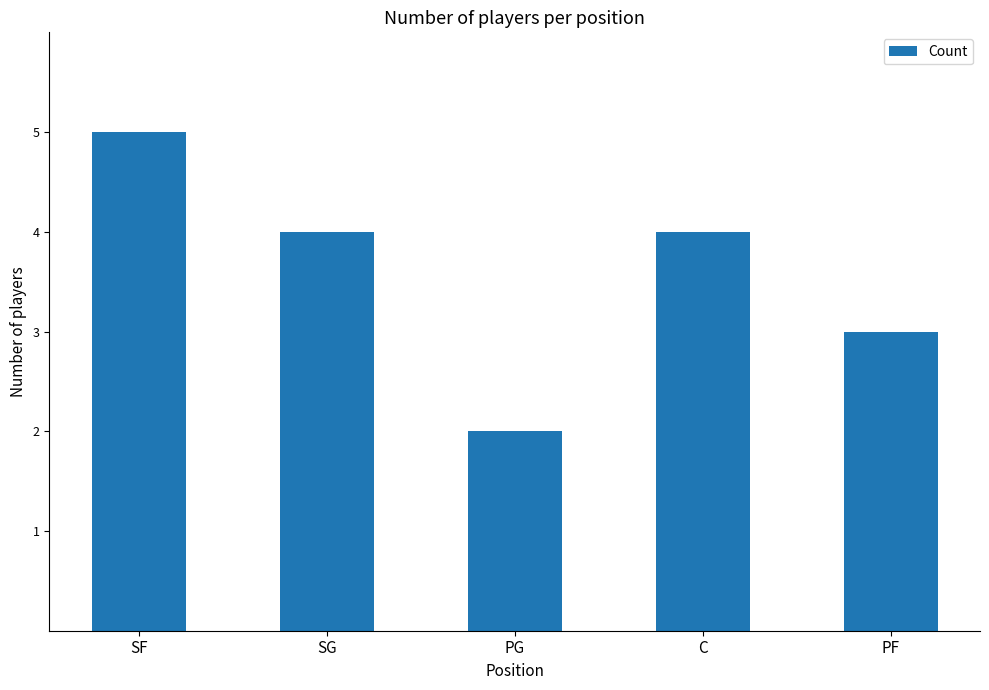

Reading right to left, what are all the values shown in this chart?

PF=3	C=4	PG=2	SG=4	SF=5